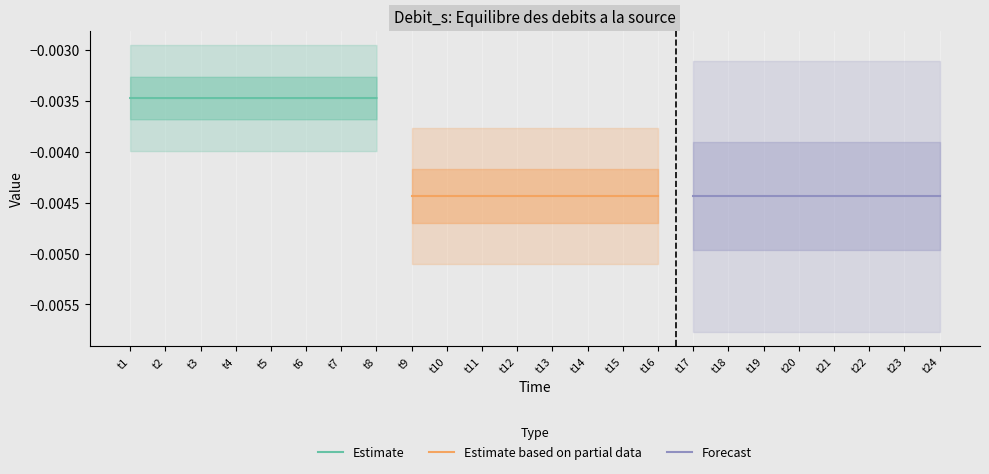

At which category is the sum across all series the highest?

t1